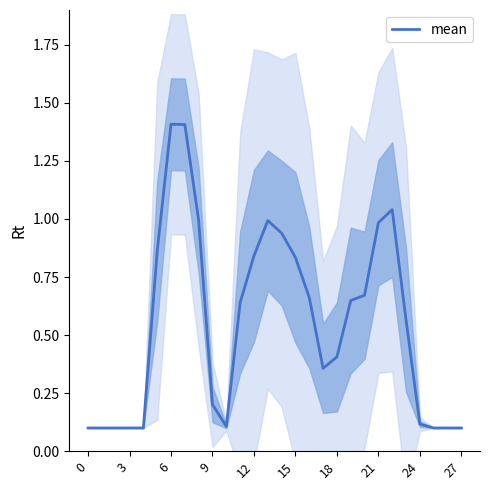

True or false: mean has a value of 0.4 at 18.

True